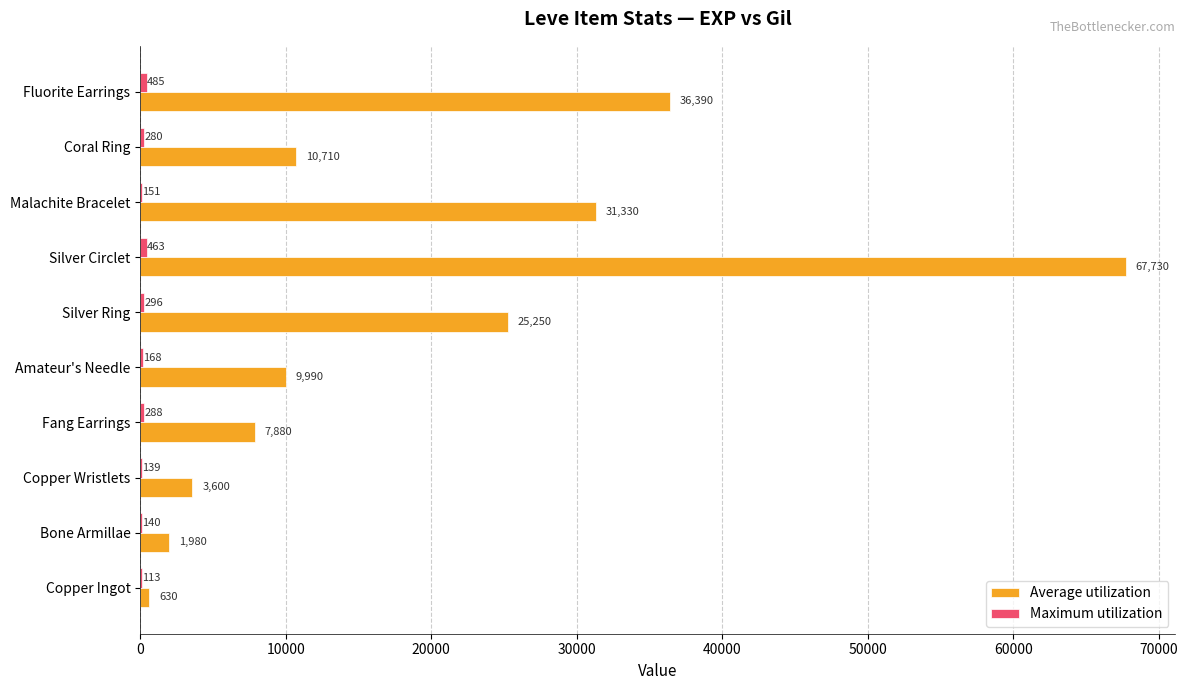

How many categories are shown in the chart?

10